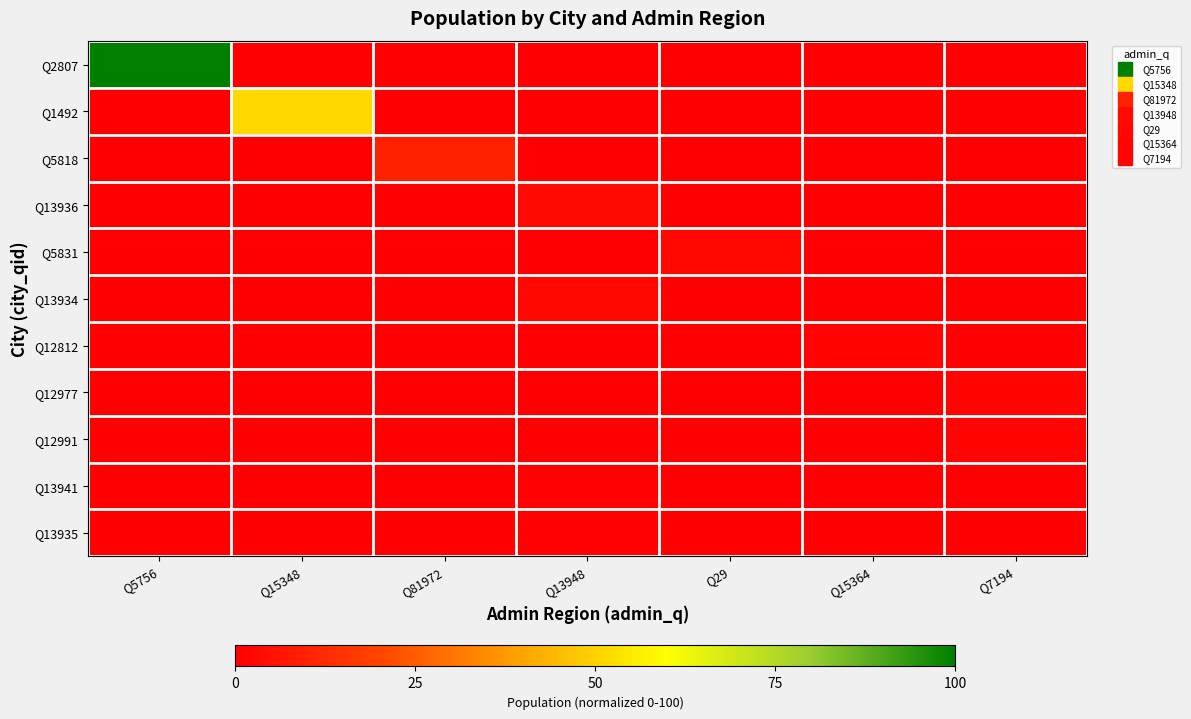

List the series in order of their peak value, lowest first.

Q13935, Q13941, Q12991, Q12977, Q12812, Q13934, Q5831, Q13936, Q5818, Q1492, Q2807